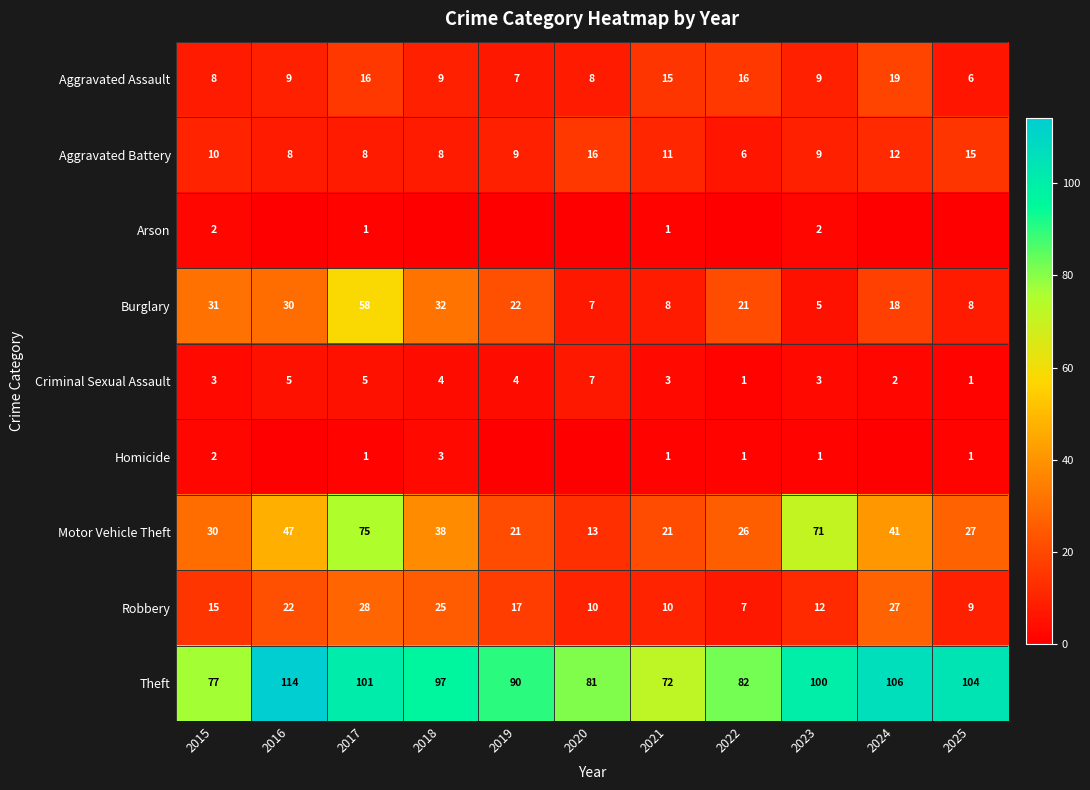

The Motor Vehicle Theft series shows 7 at 2022. True or false?

False